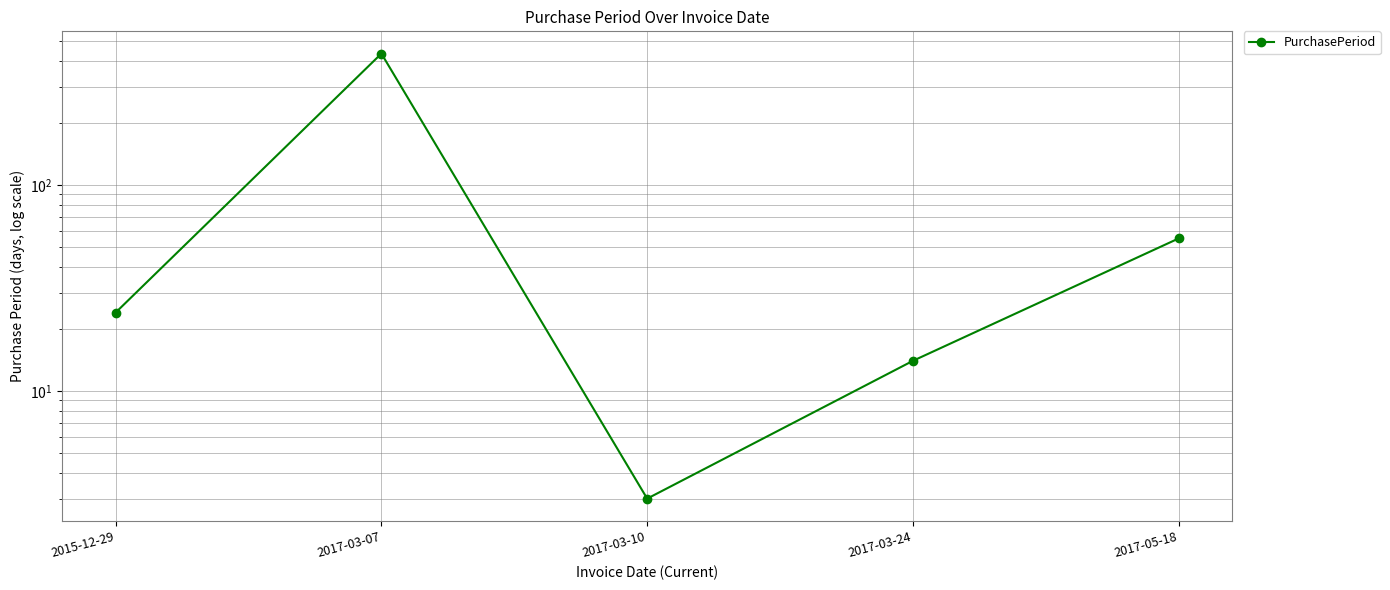

At which category does the chart reach its minimum across all series?

2017-03-10